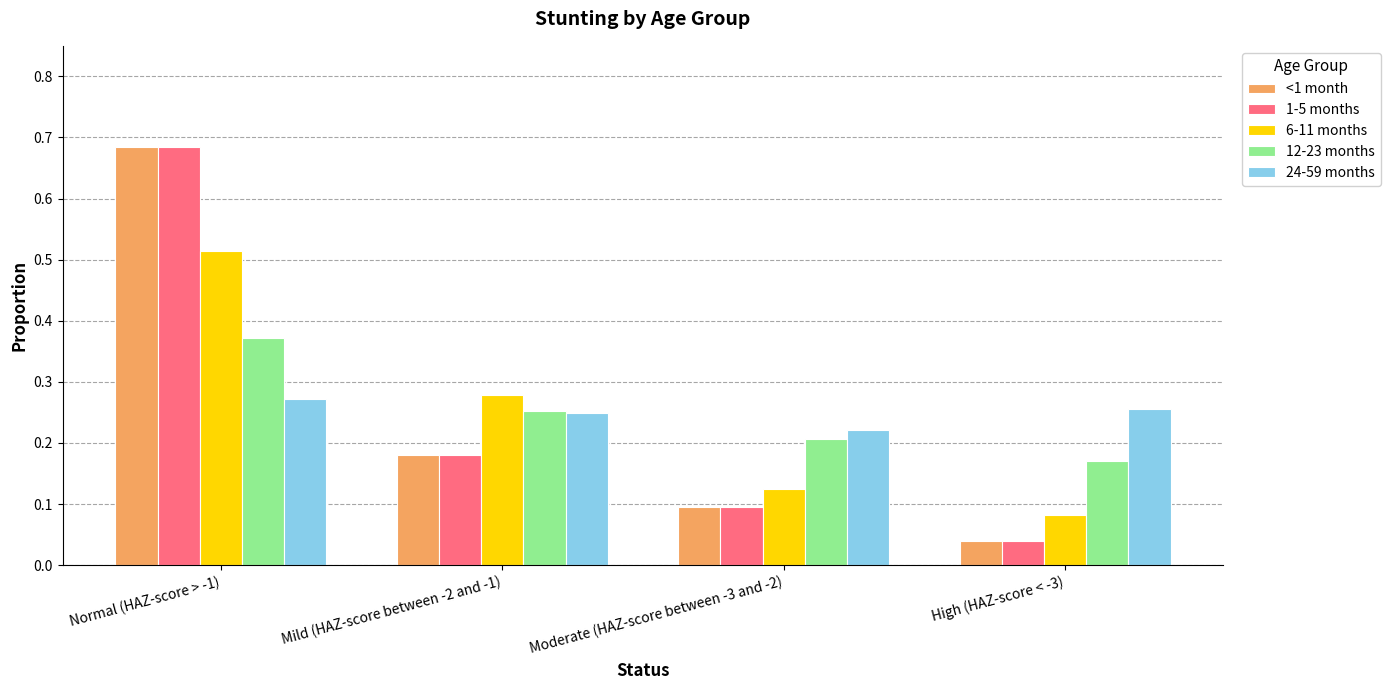

What are all the series names shown in the legend?

<1 month, 1-5 months, 6-11 months, 12-23 months, 24-59 months